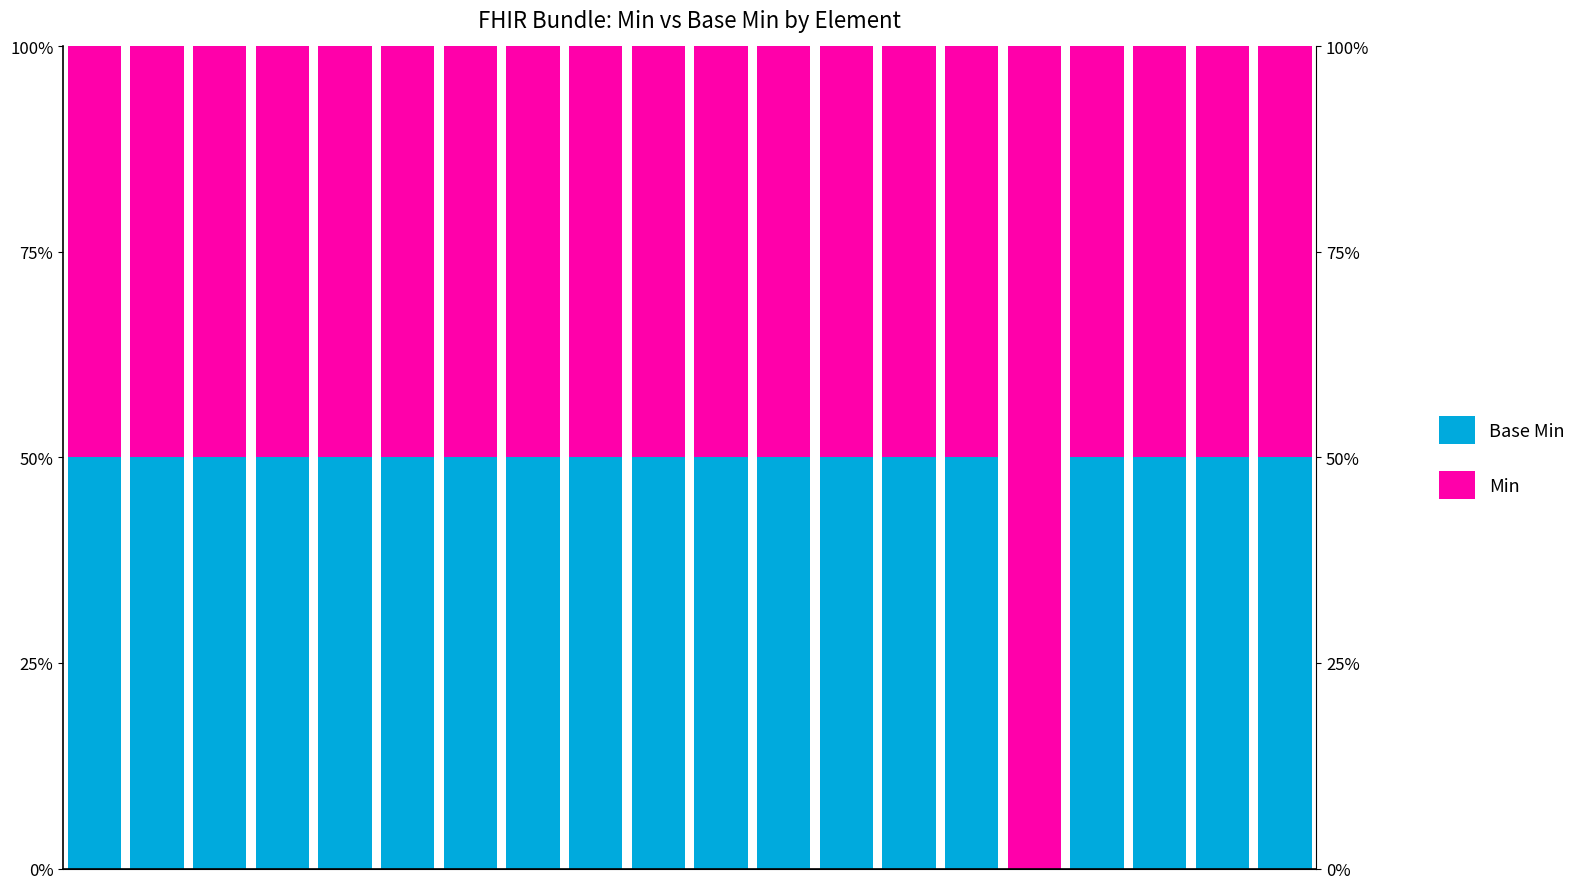

Reading right to left, extract all data points from this chart.

Base Min: 0.5	0.5	0.5	0.5	0.0	0.5	0.5	0.5	0.5	0.5	0.5	0.5	0.5	0.5	0.5	0.5	0.5	0.5	0.5	0.5
Min: 0.5	0.5	0.5	0.5	1.0	0.5	0.5	0.5	0.5	0.5	0.5	0.5	0.5	0.5	0.5	0.5	0.5	0.5	0.5	0.5